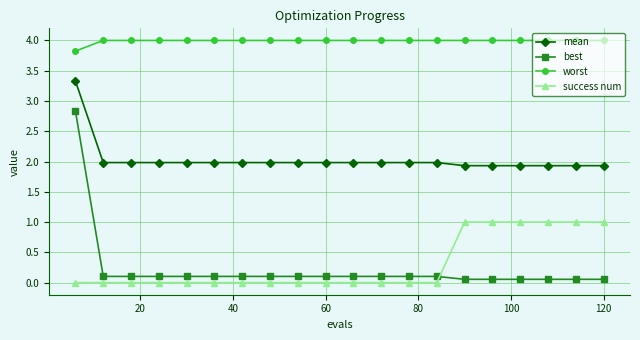

Count the number of data series in this chart.

4